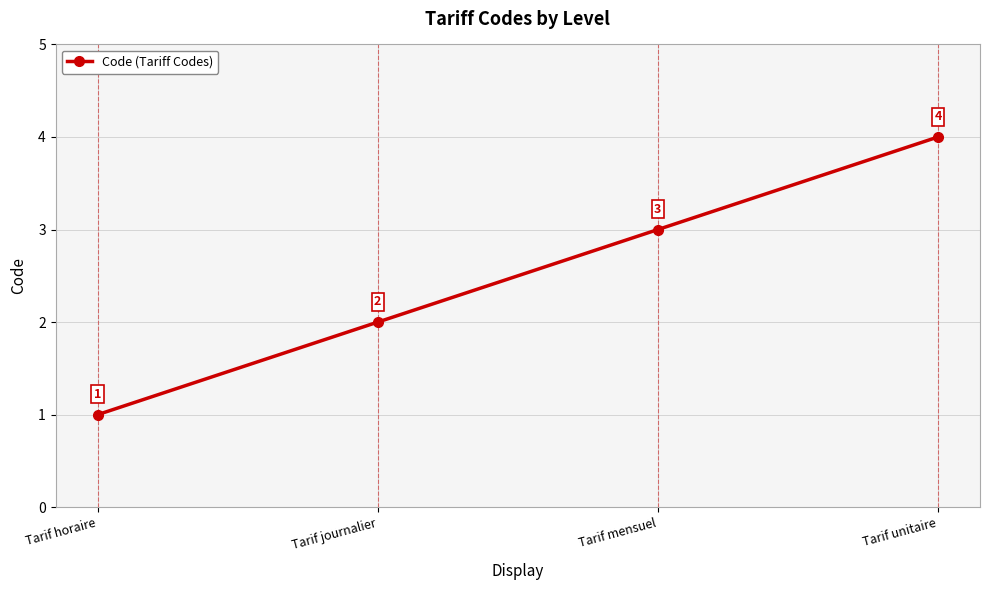

How many values are between 2 and 4?

3